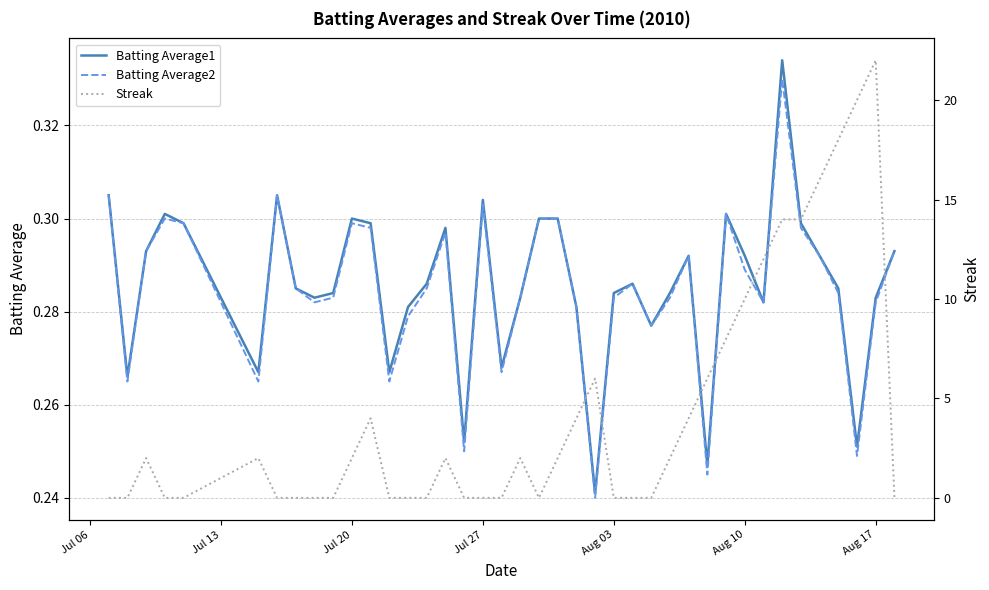

List the series in order of their peak value, highest first.

Streak, Batting Average1, Batting Average2